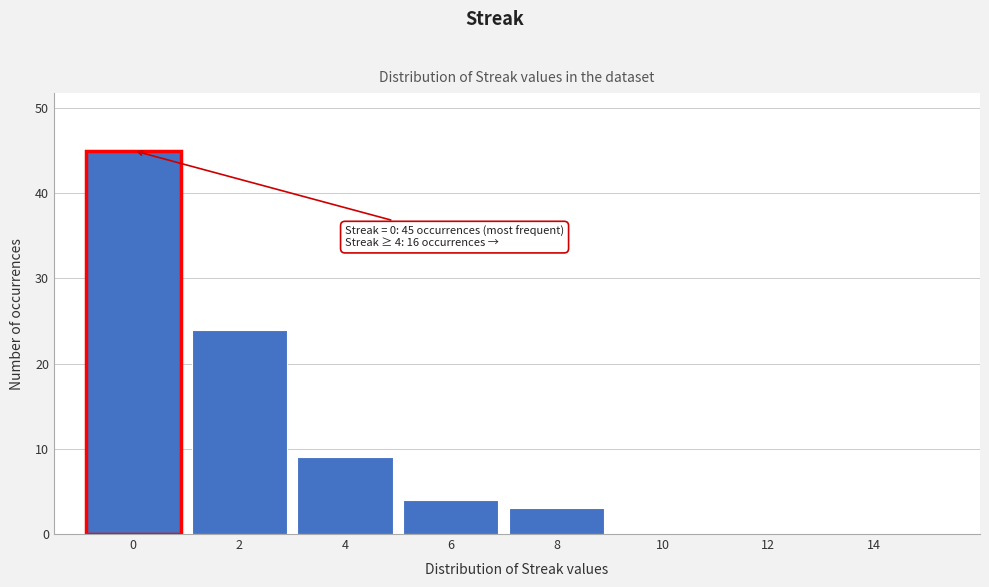

Reading left to right, transcribe all the data shown in this chart.

0=45	2=24	4=9	6=4	8=3	10=0	12=0	14=0